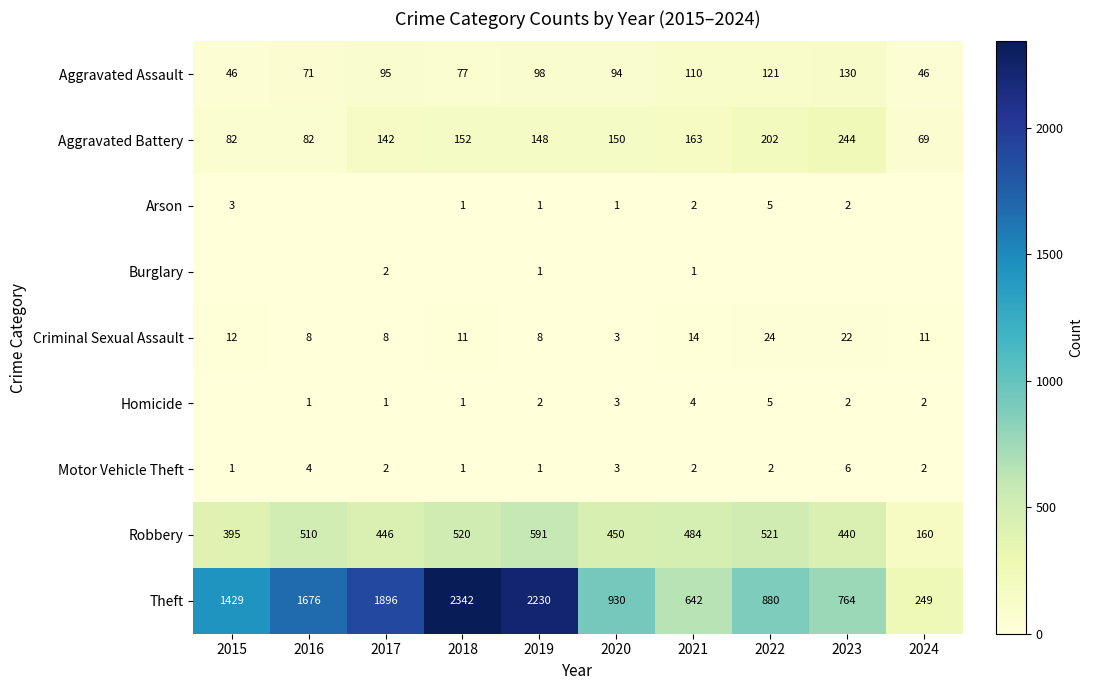

At which label is Aggravated Assault closest to 88?

2020